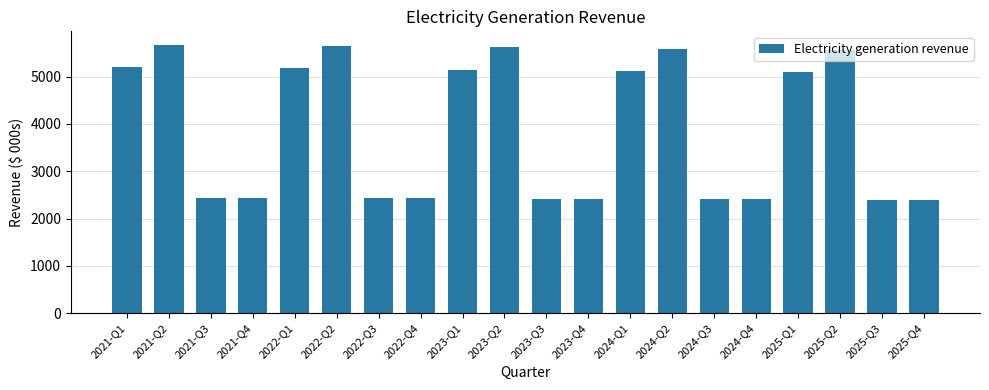

Approximately how many times larger is the value at 2024-Q1 compared to 2022-Q1?

1.0